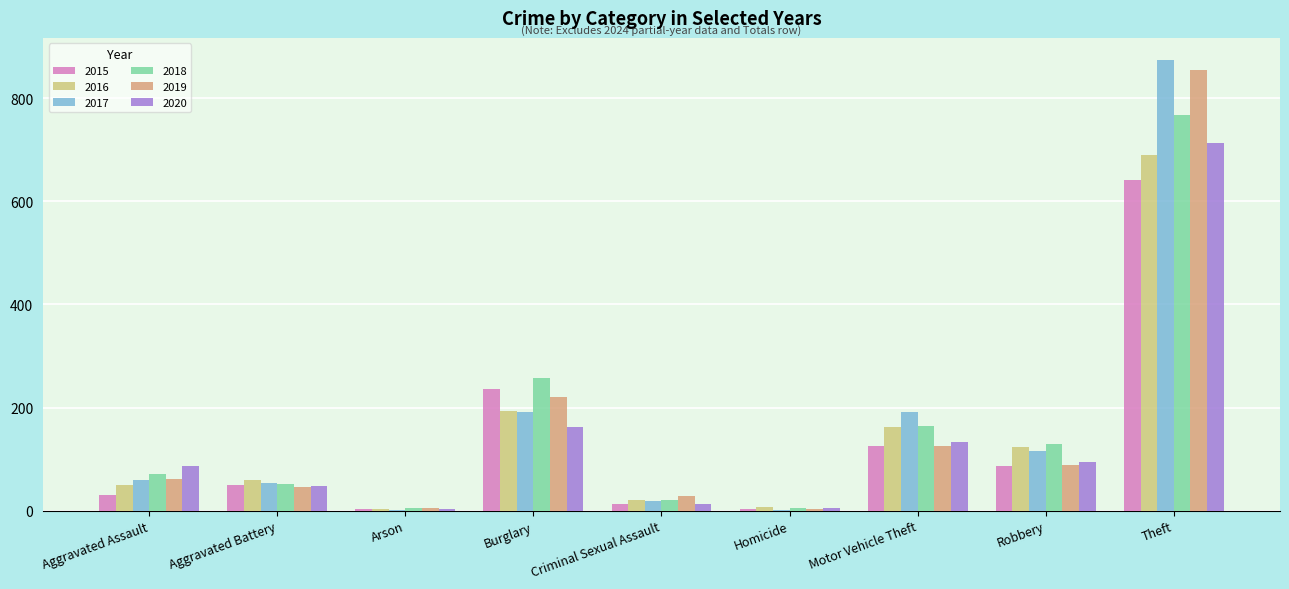

What is the sum of the 2017 values at Aggravated Battery and Motor Vehicle Theft?

245